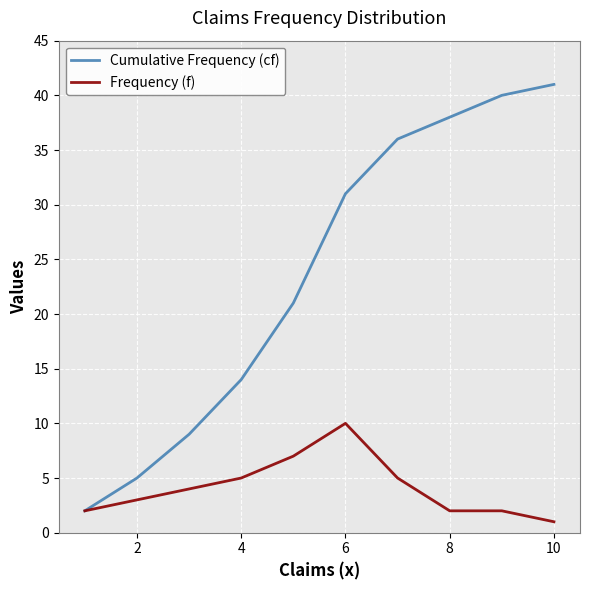

Is this an area chart (filled region under the line)?

No